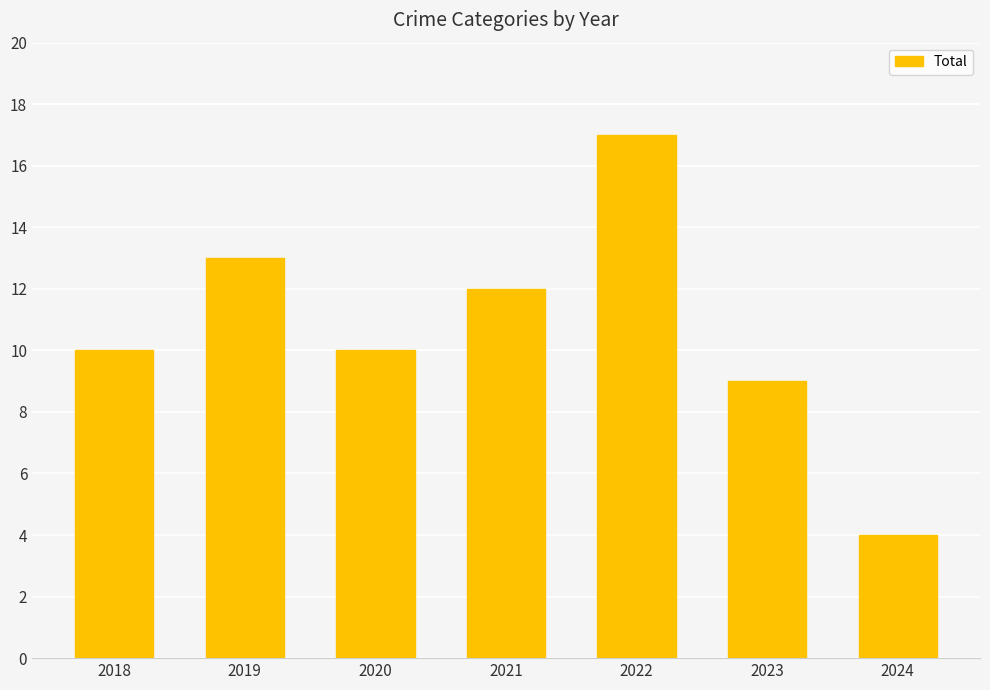

Which has a higher value, 2018 or 2021?

2021